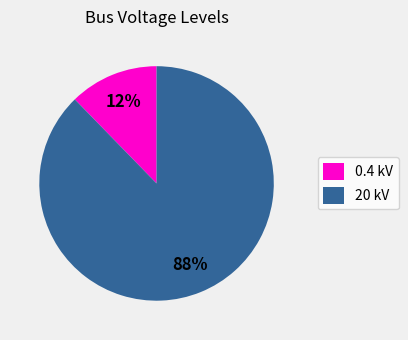

Rank the categories by value from lowest to highest.

0.4 kV, 20 kV